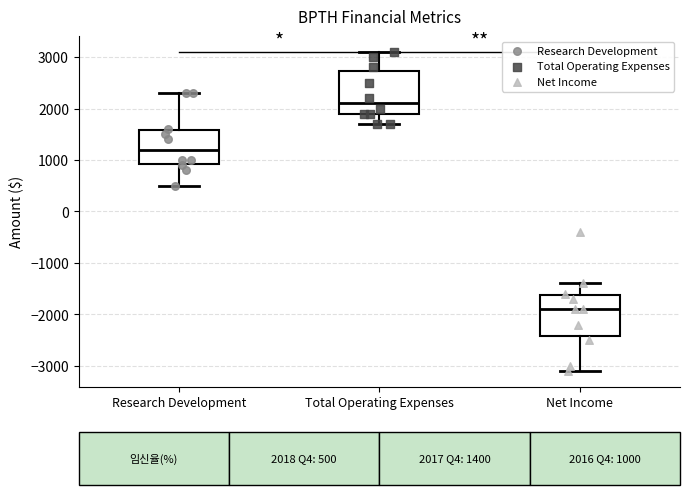

Which box's median line is the highest?

Total Operating Expenses